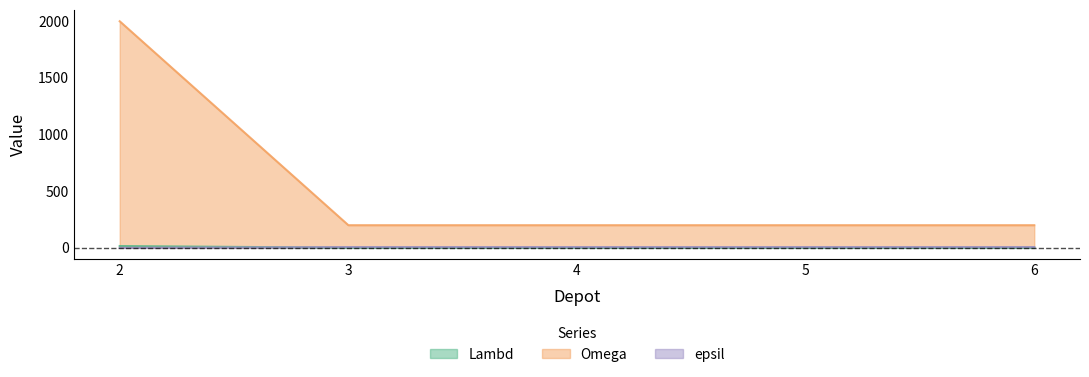

Reading right to left, list all the values displayed in this chart.

Lambd: 6=1	5=1	4=1	3=1	2=16
Omega: 6=200	5=200	4=200	3=200	2=2000
epsil: 6=7	5=7	4=7	3=7	2=0